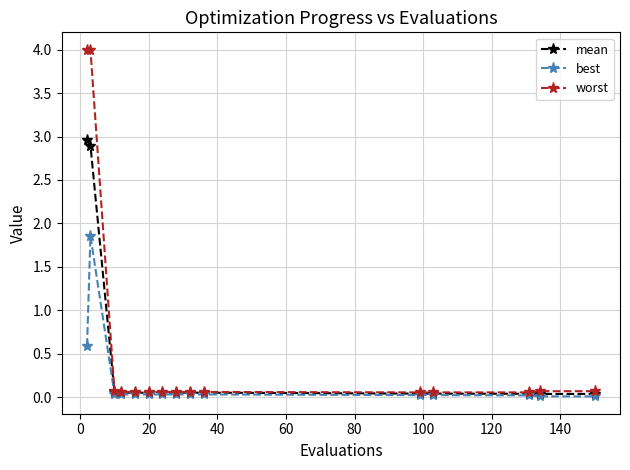

Rank the series by their maximum value, from lowest to highest.

best, mean, worst